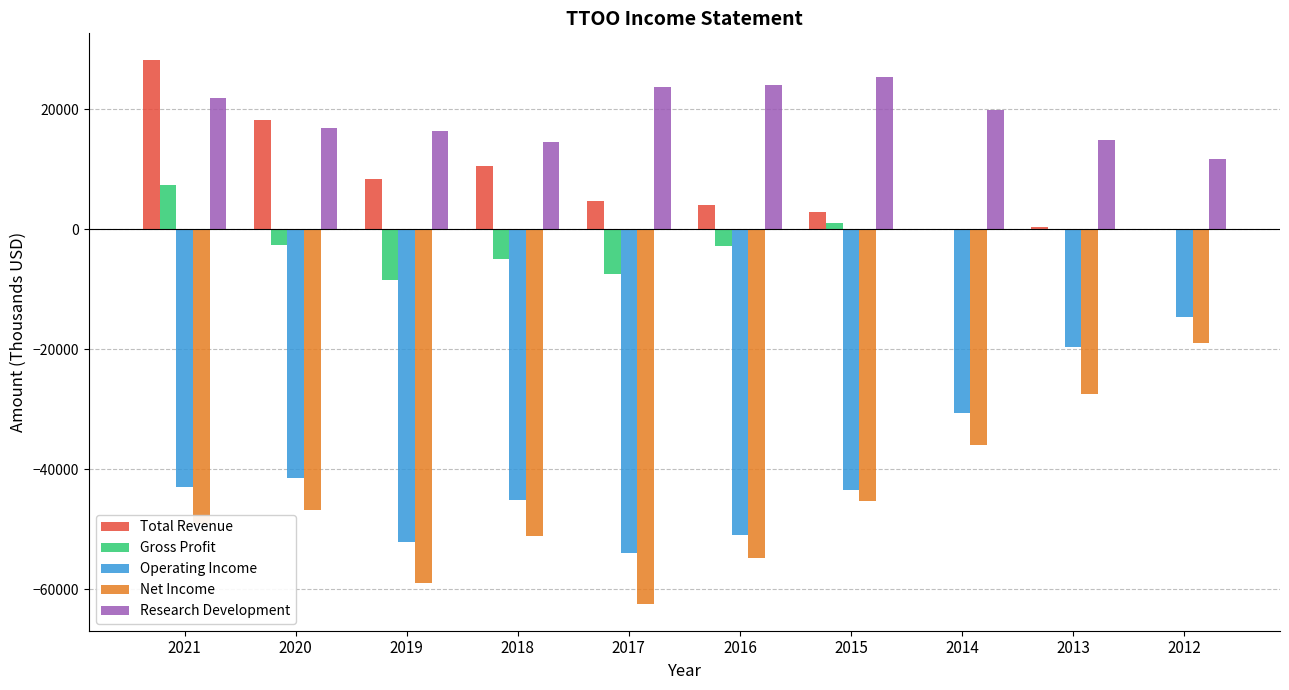

How many series are shown in this chart?

5